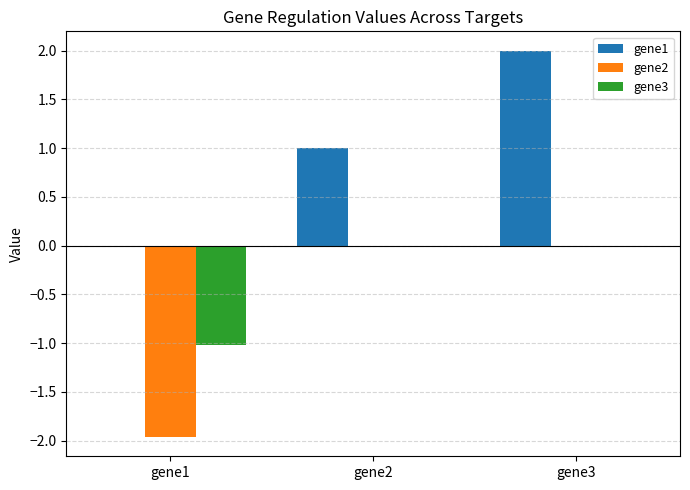

How many data points in gene1 are above 0?

2